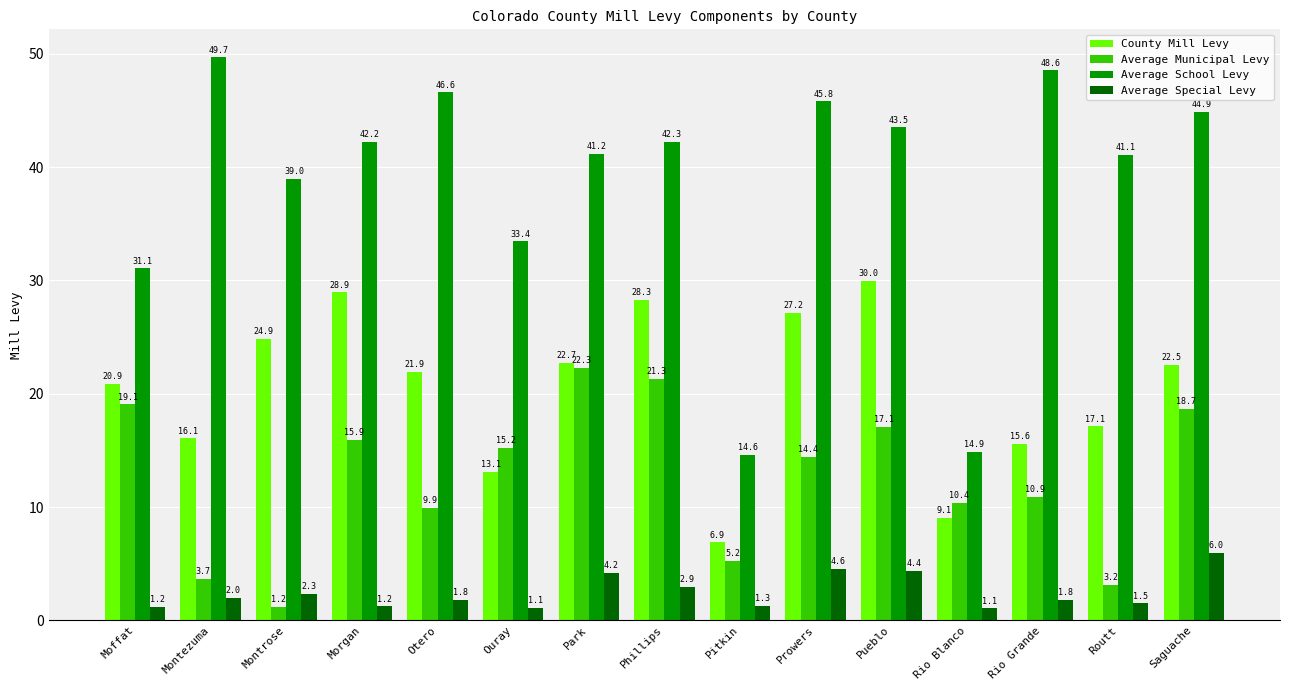

What is the sum of all Average School Levy values?

578.7